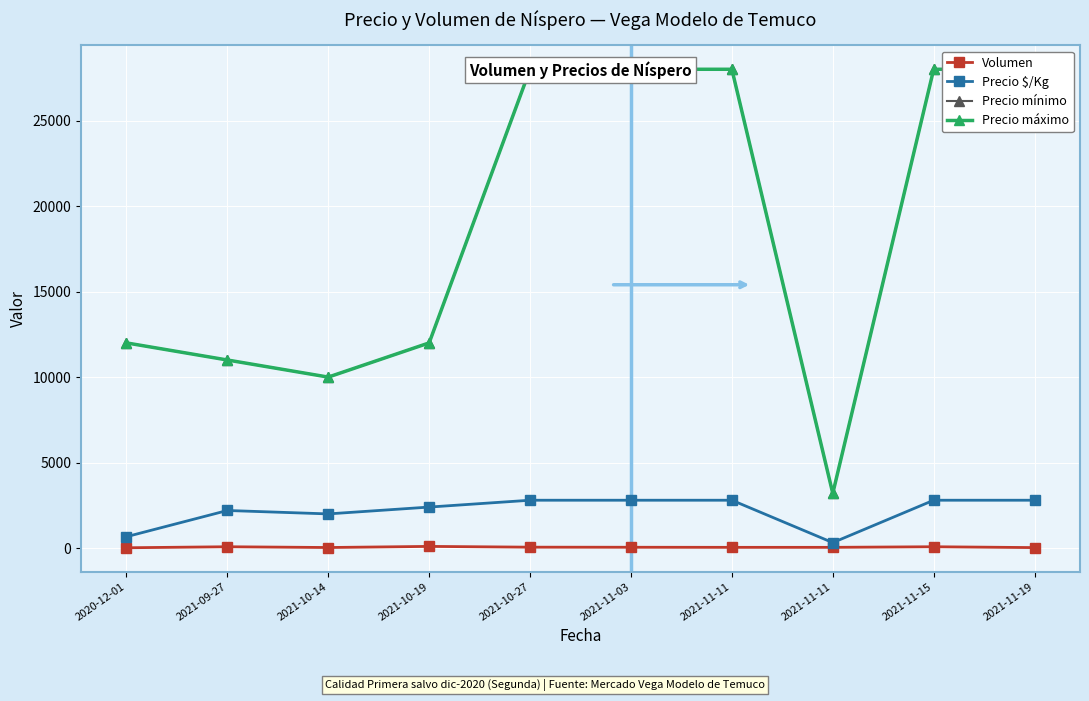

At how many categories does at least one series exceed 21637?

5